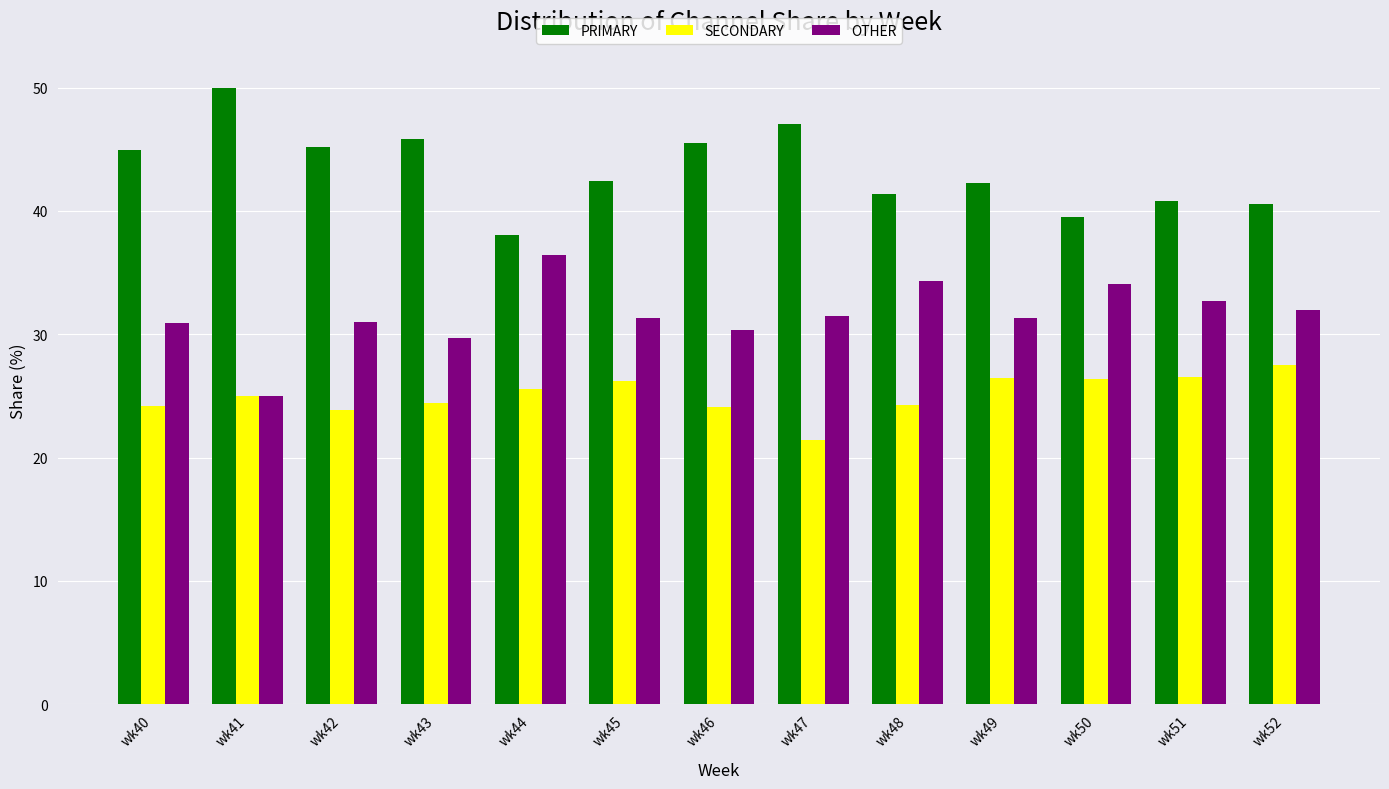

Rank the series by their average value, from lowest to highest.

SECONDARY, OTHER, PRIMARY